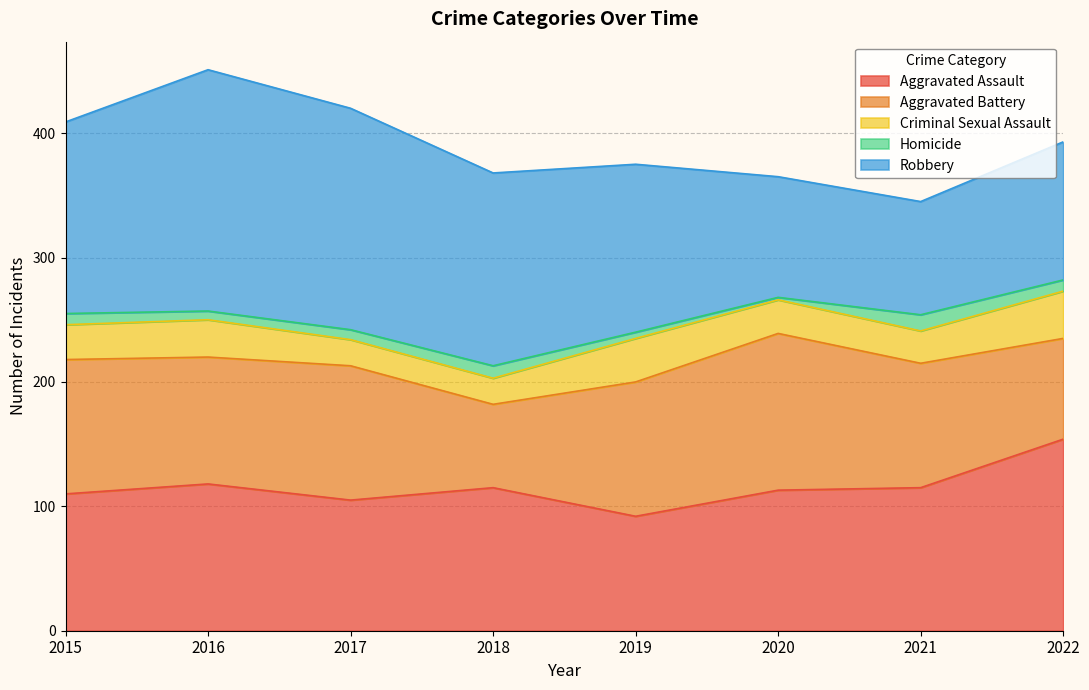

What is the minimum value for Homicide?

2